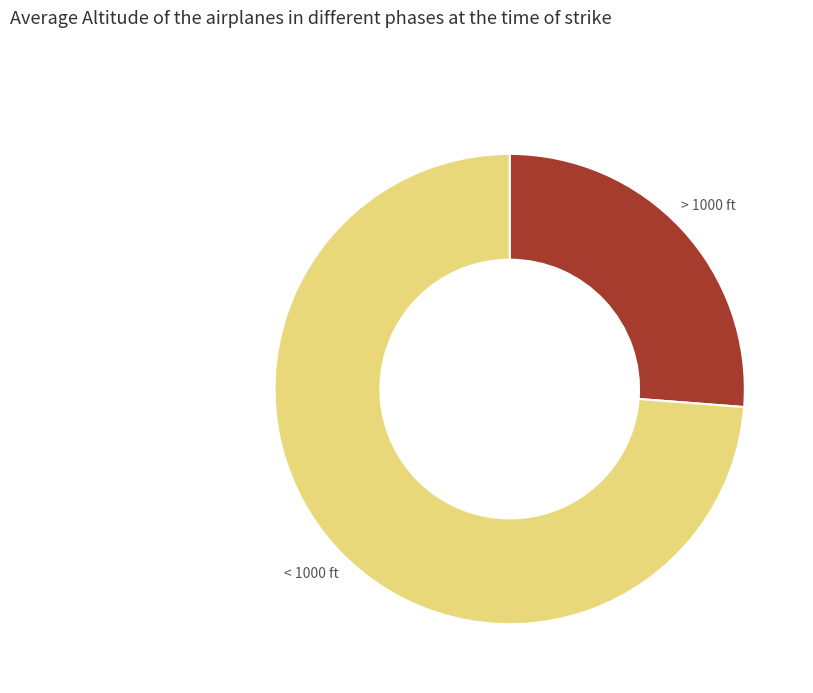

Is the sum of < 1000 ft and > 1000 ft greater than half?

Yes